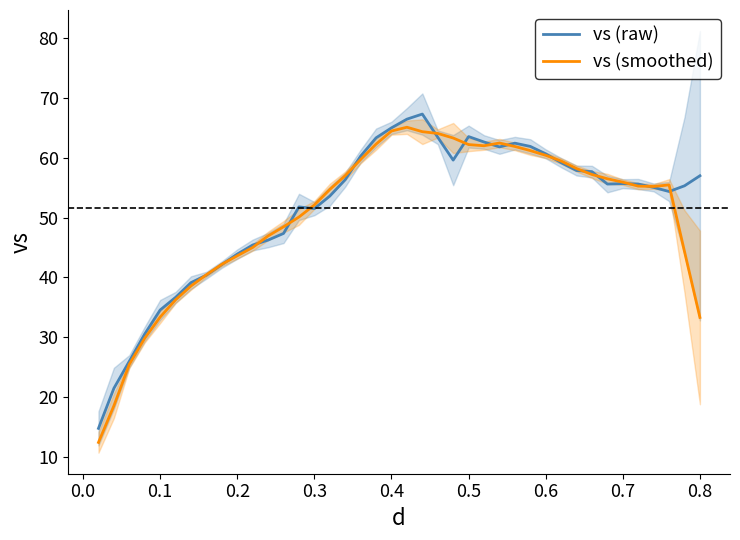

What is the lowest value of the vs (smoothed) series?

12.5